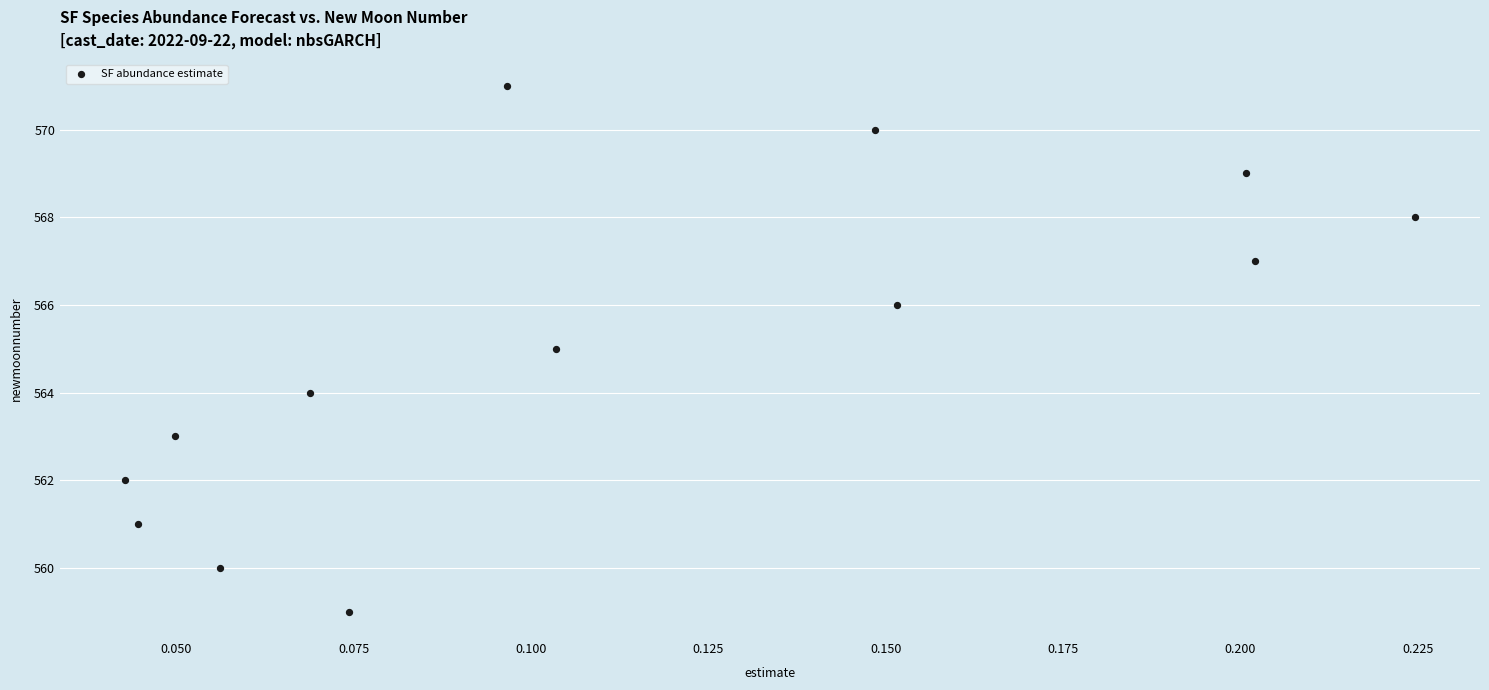

What is the range of Y values (max minus min)?

12